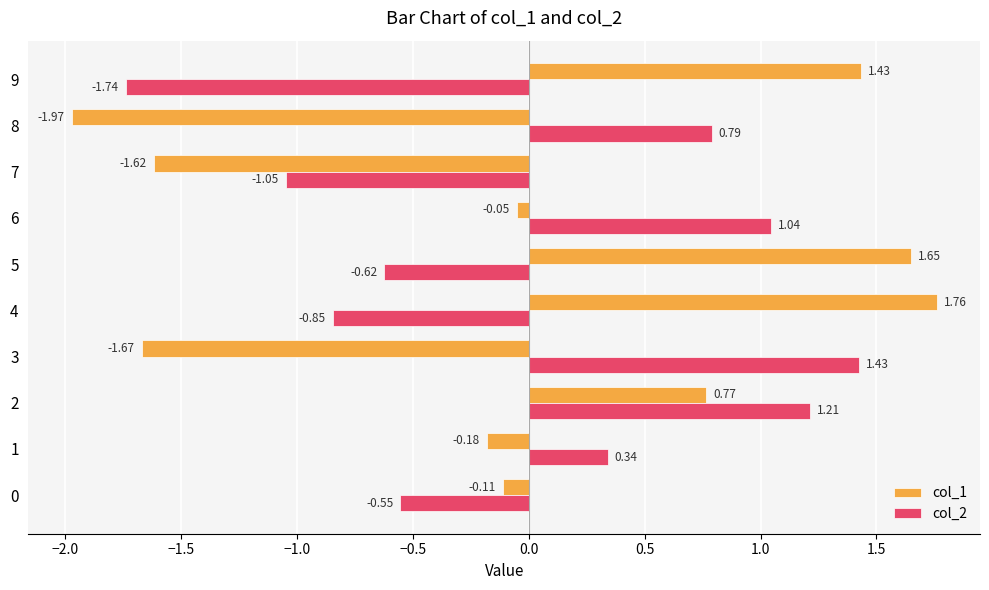

Rank the series by their maximum value, from lowest to highest.

col_2, col_1